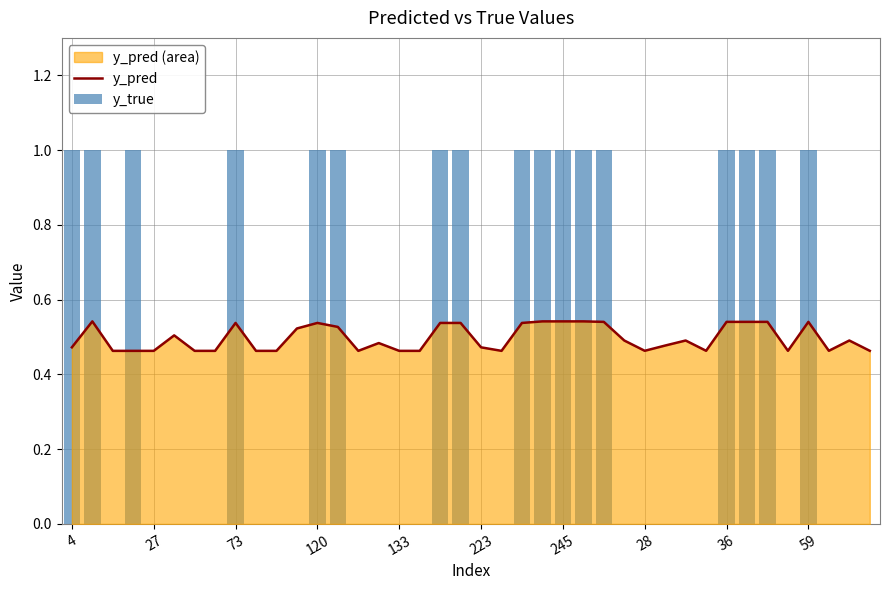

At 37, list the series in order from smallest to largest.

y_true, y_pred